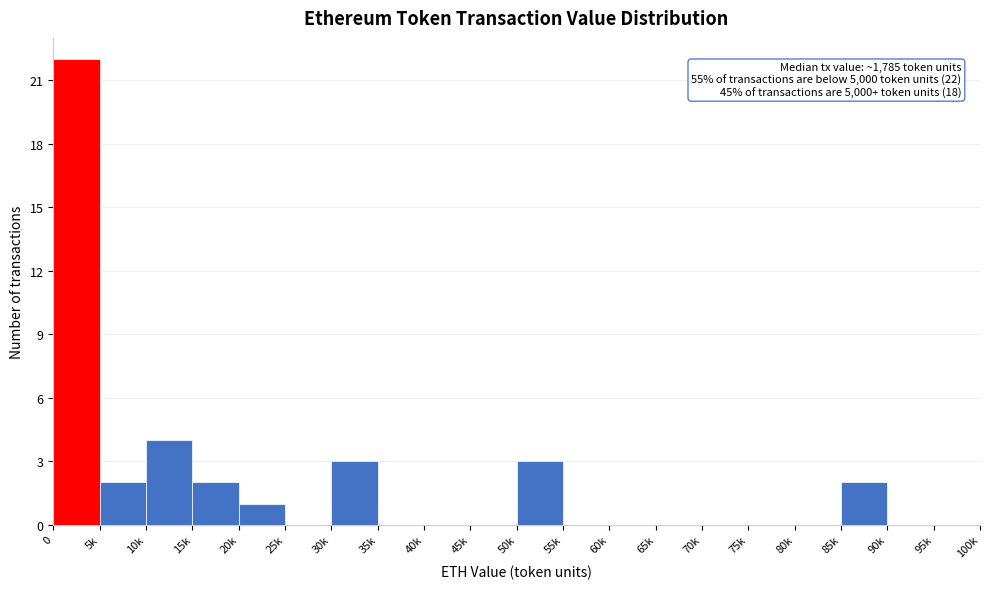

Reading left to right, what are all the values shown in this chart?

0=22	5k=2	10k=4	15k=2	20k=1	25k=0	30k=3	35k=0	40k=0	45k=0	50k=3	55k=0	60k=0	65k=0	70k=0	75k=0	80k=0	85k=2	90k=0	95k=0